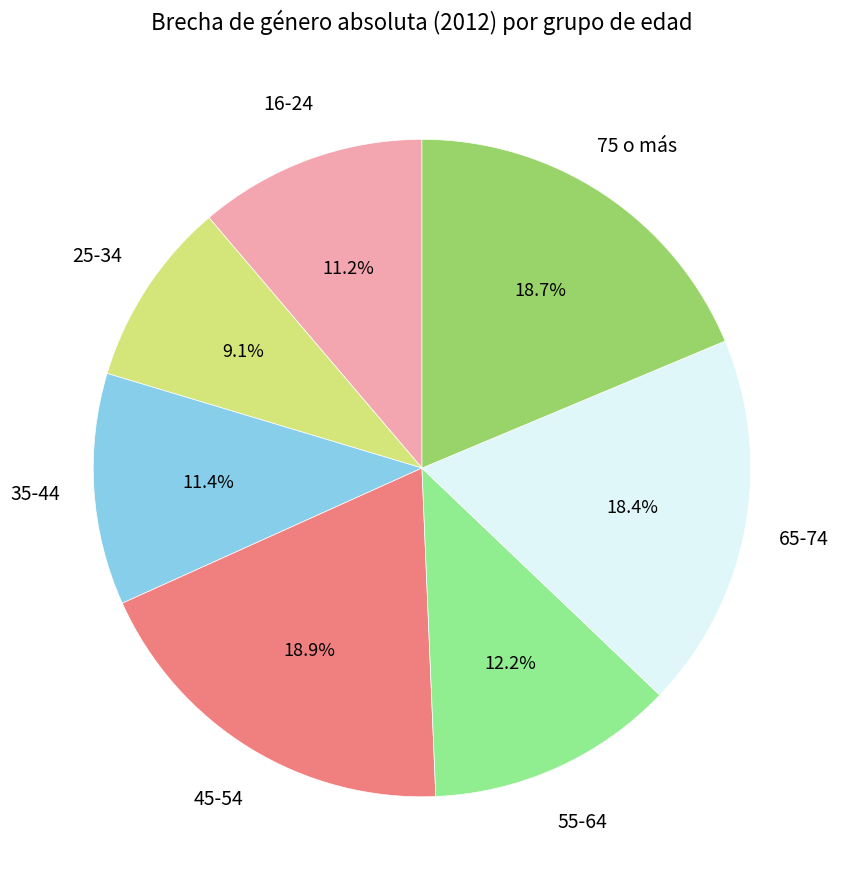

How many slices are in this pie chart?

7